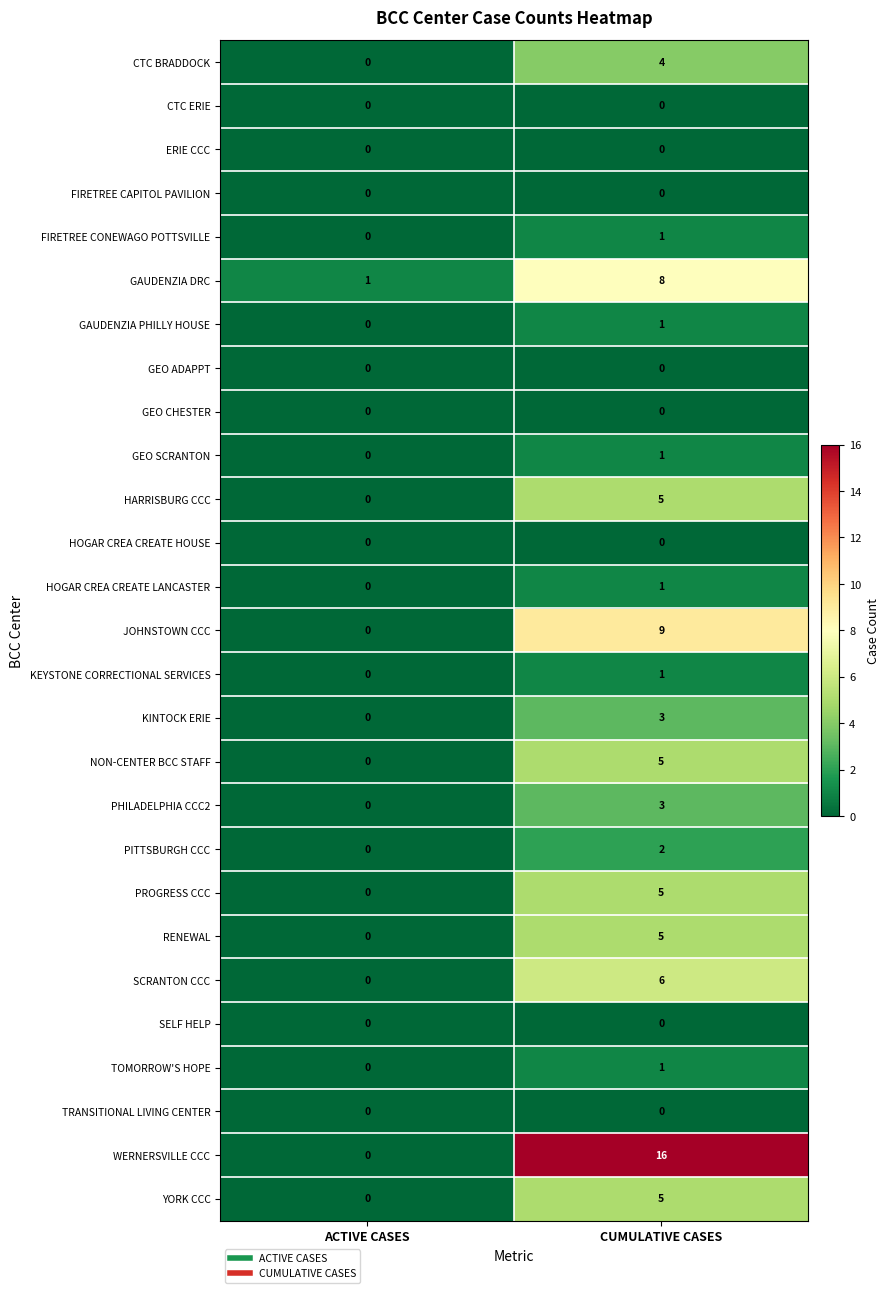

Between ACTIVE CASES and CUMULATIVE CASES, which series saw the biggest shift?

WERNERSVILLE CCC